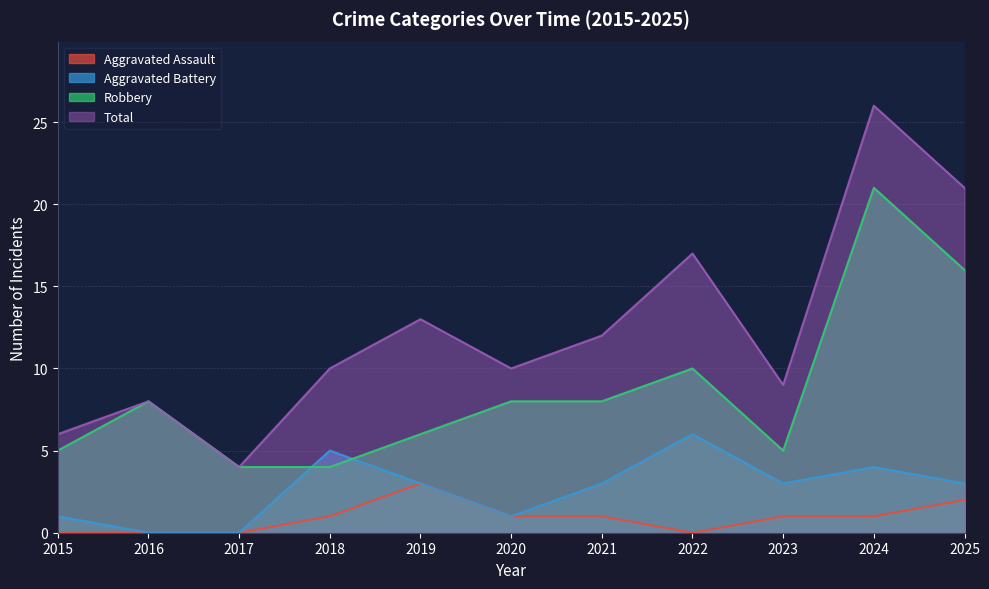

How many values in Aggravated Battery are above zero?

9